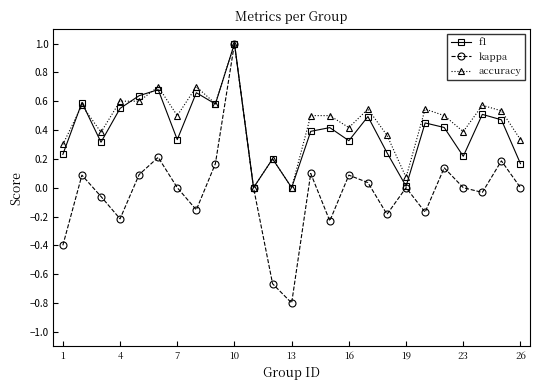

What is the highest value of the kappa series?

1.0